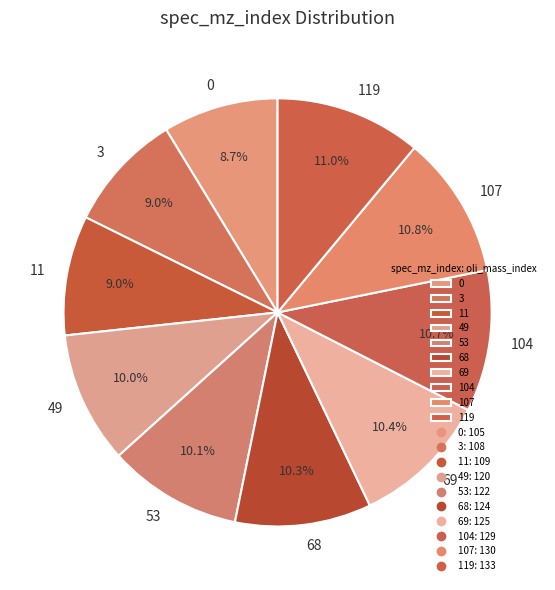

The 119 slice represents 11% of the pie. True or false?

True